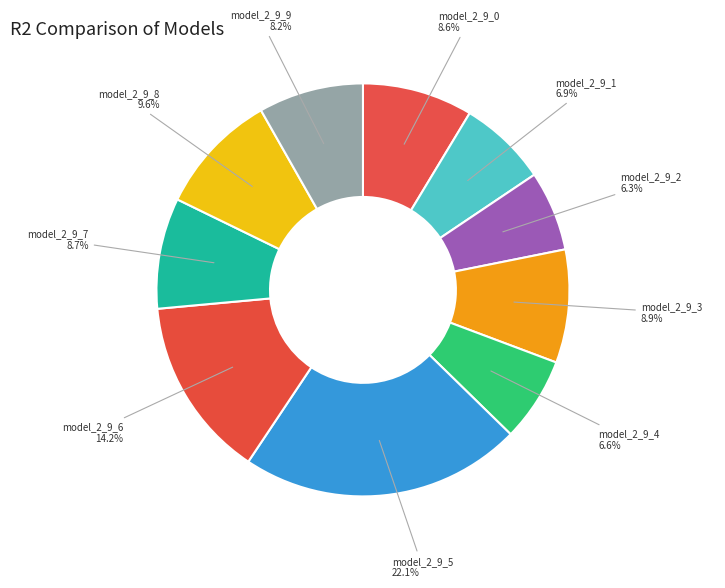

Does model_2_9_2 account for over 50% of the chart?

No